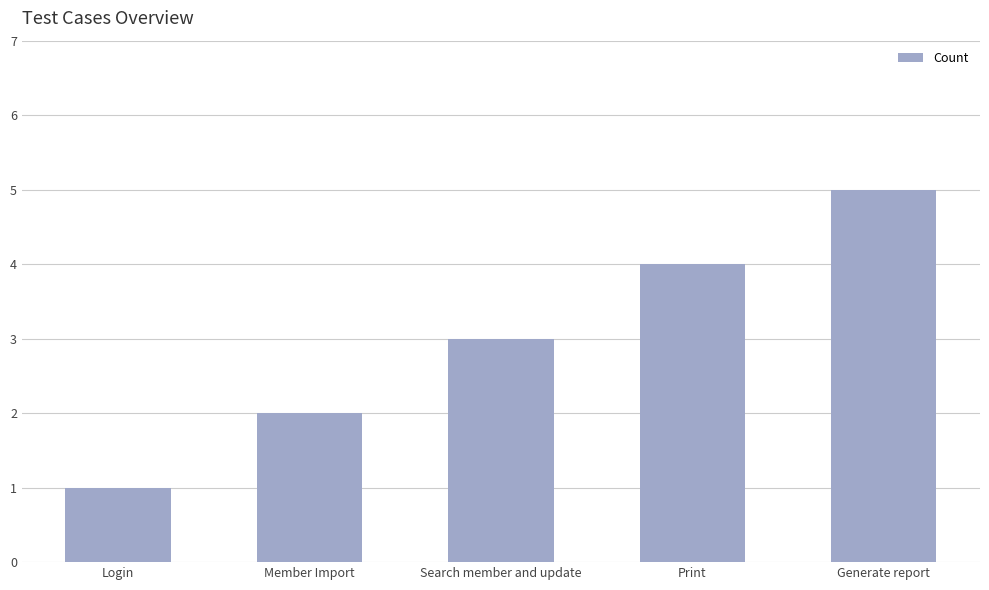

Reading left to right, list all the values displayed in this chart.

1	2	3	4	5